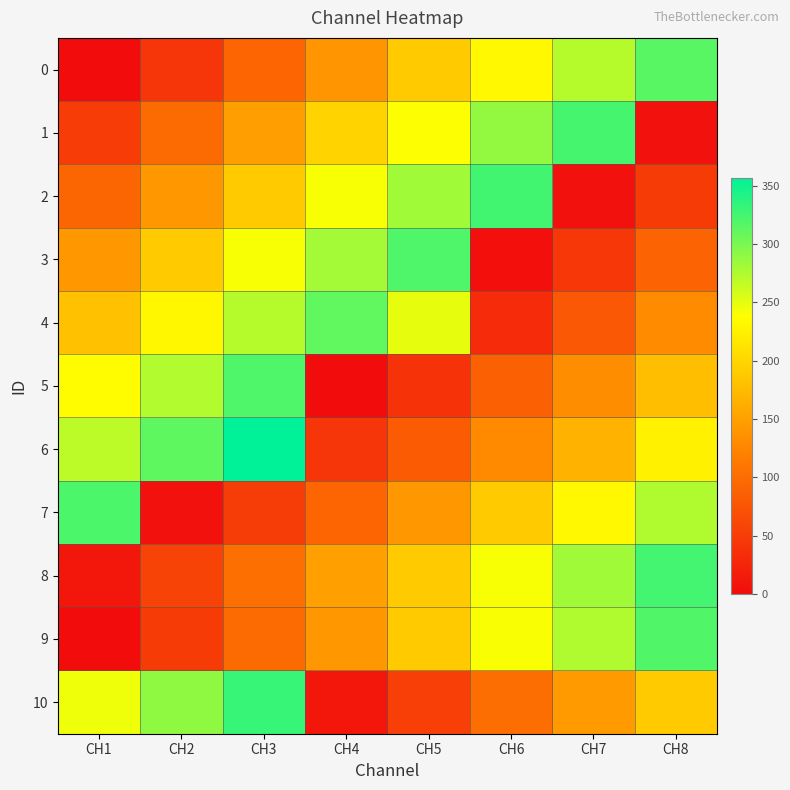

Reading left to right, what are all the values shown in this chart?

0: CH1=0	CH2=43	CH3=92	CH4=140	CH5=189	CH6=232	CH7=272	CH8=315
1: CH1=50	CH2=99	CH3=148	CH4=197	CH5=239	CH6=288	CH7=324	CH8=5
2: CH1=93	CH2=142	CH3=190	CH4=241	CH5=281	CH6=326	CH7=5	CH8=49
3: CH1=141	CH2=190	CH3=241	CH4=280	CH5=320	CH6=3	CH7=45	CH8=90
4: CH1=180	CH2=231	CH3=272	CH4=311	CH5=249	CH6=32	CH7=79	CH8=130
5: CH1=235	CH2=274	CH3=320	CH4=1	CH5=40	CH6=88	CH7=132	CH8=179
6: CH1=269	CH2=312	CH3=357	CH4=42	CH5=82	CH6=129	CH7=168	CH8=225
7: CH1=321	CH2=5	CH3=51	CH4=92	CH5=142	CH6=190	CH7=232	CH8=275
8: CH1=10	CH2=57	CH3=102	CH4=149	CH5=190	CH6=241	CH7=281	CH8=325
9: CH1=1	CH2=49	CH3=98	CH4=142	CH5=190	CH6=240	CH7=275	CH8=319
10: CH1=245	CH2=290	CH3=331	CH4=11	CH5=53	CH6=100	CH7=145	CH8=190